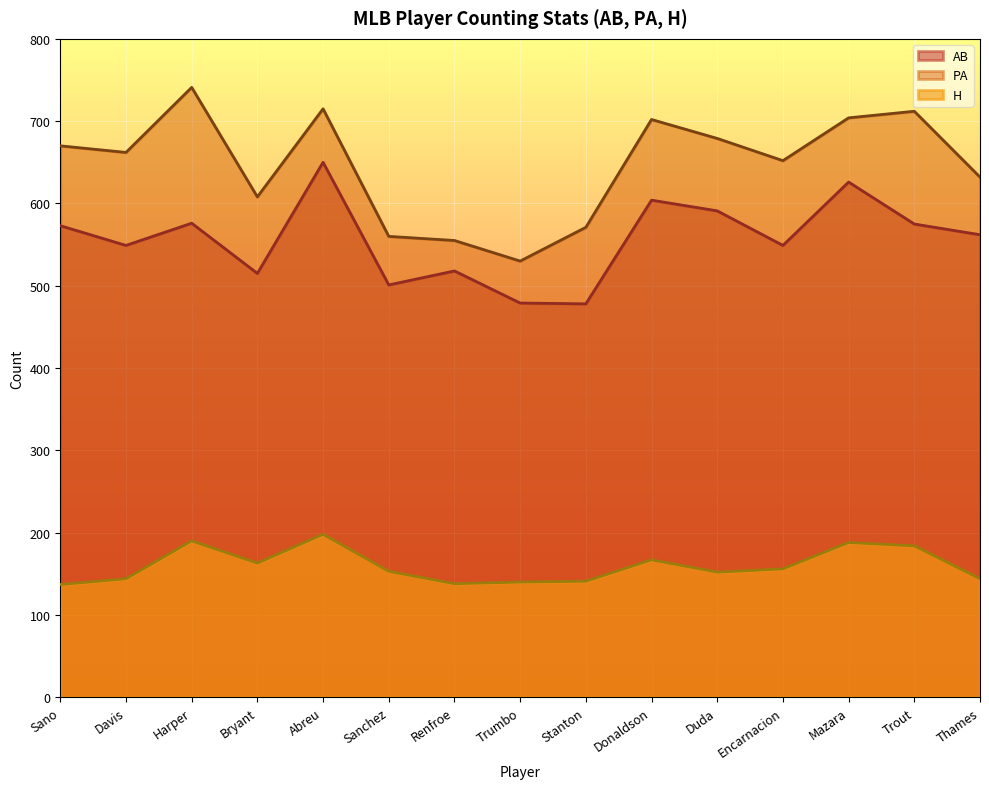

At which label is PA closest to 635?

Thames